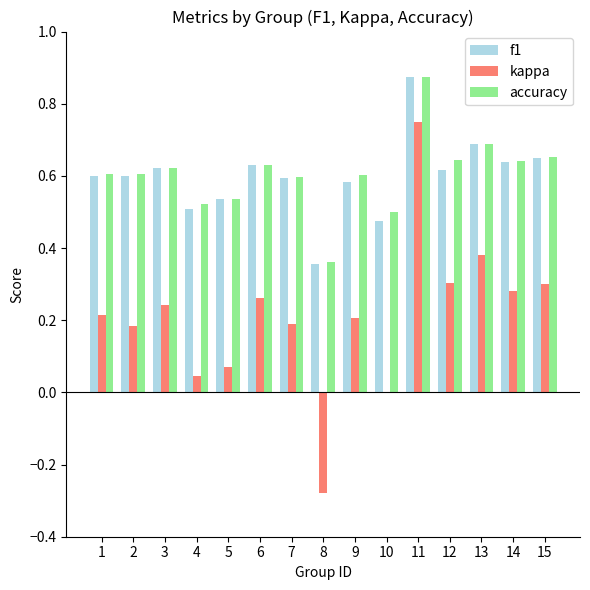

Which series changed the most between 5 and 8?

kappa